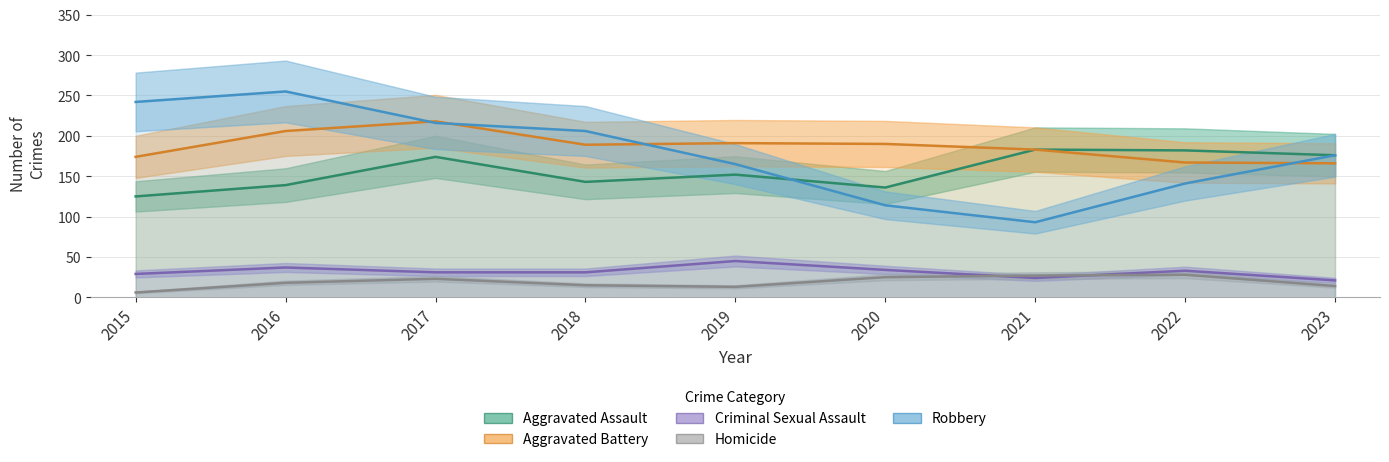

Reading left to right, extract all data points from this chart.

Aggravated Assault: 125	139	174	143	152	136	183	182	176
Aggravated Battery: 174	206	218	189	191	190	183	167	166
Criminal Sexual Assault: 29	37	31	31	45	34	24	33	21
Homicide: 6	18	23	15	13	25	27	28	14
Robbery: 242	255	216	206	165	114	93	141	176